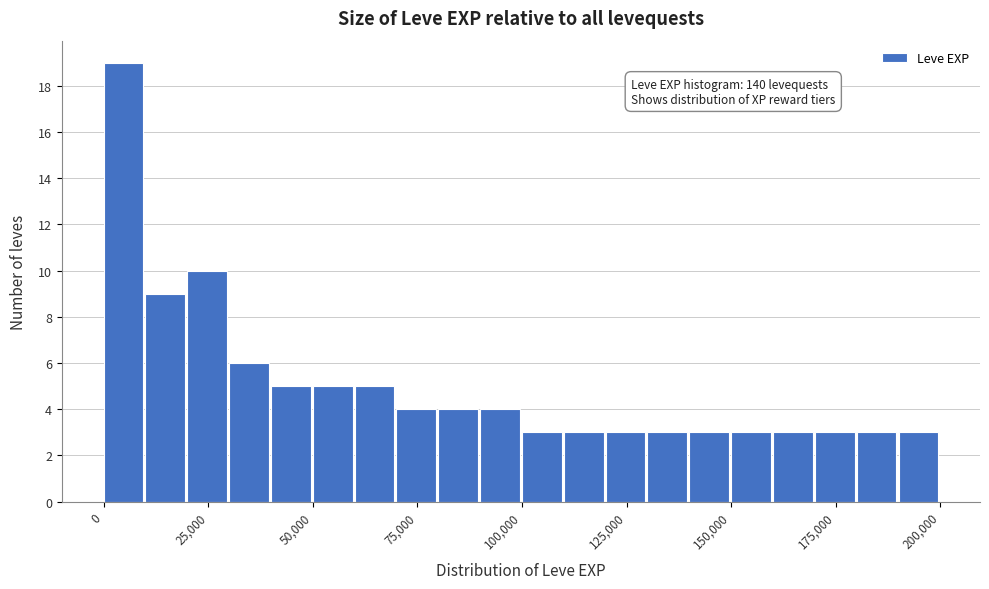

Read against the x-axis, roughly where is the centre of the tallest bar?

5000